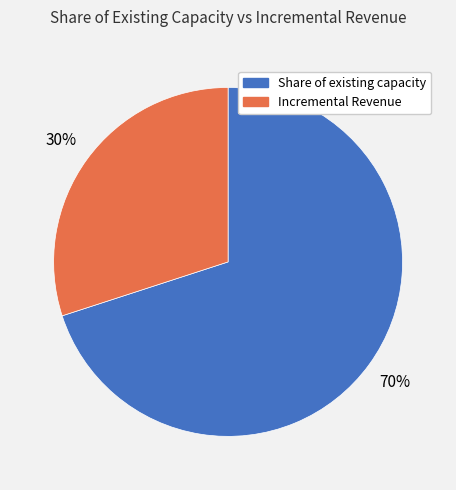

Count the number of slices in the pie.

2